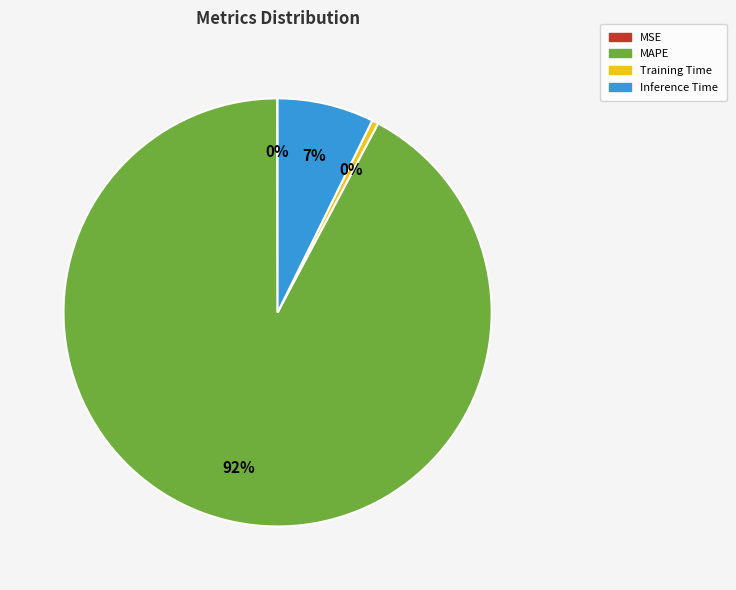

To the nearest percent, what is the difference between the Training Time and Inference Time slice percentages?

7%